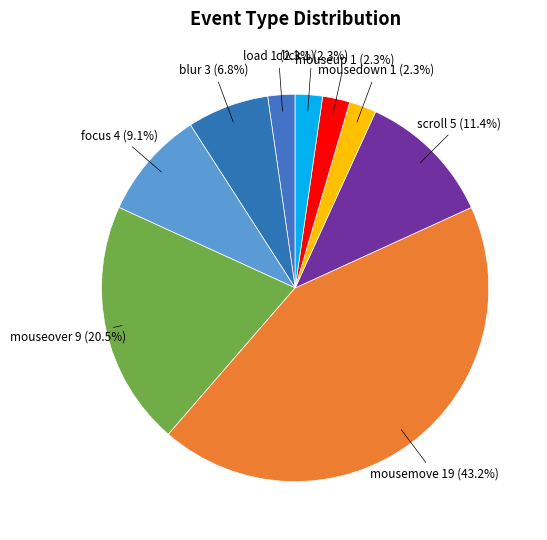

Which category has the biggest portion of the pie?

mousemove